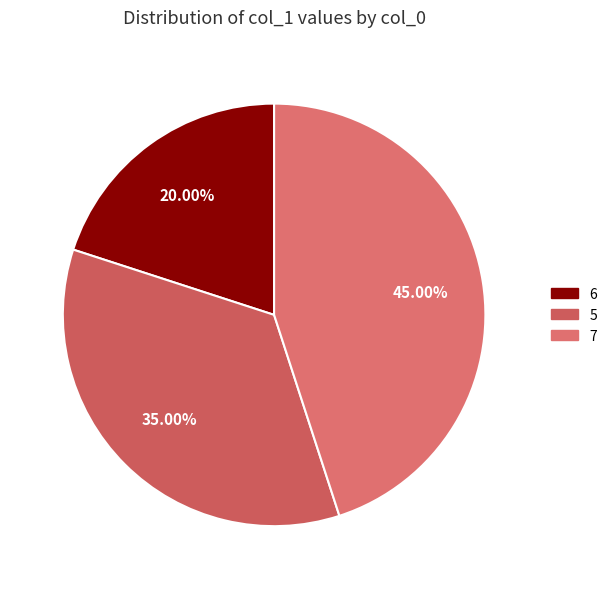

What is the total percentage of 6 and 5?

55.0%